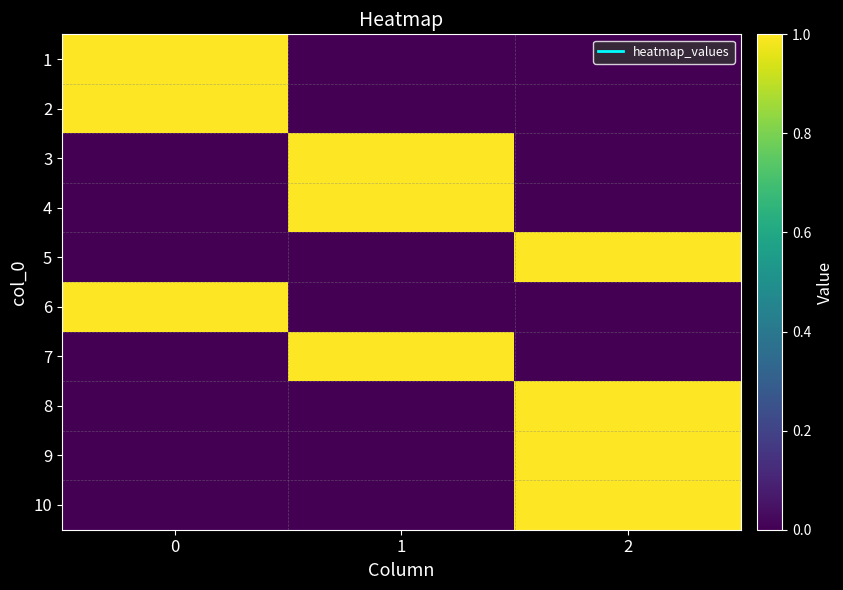

Rank the series at 2 from highest to lowest value.

5, 8, 9, 10, 1, 2, 3, 4, 6, 7